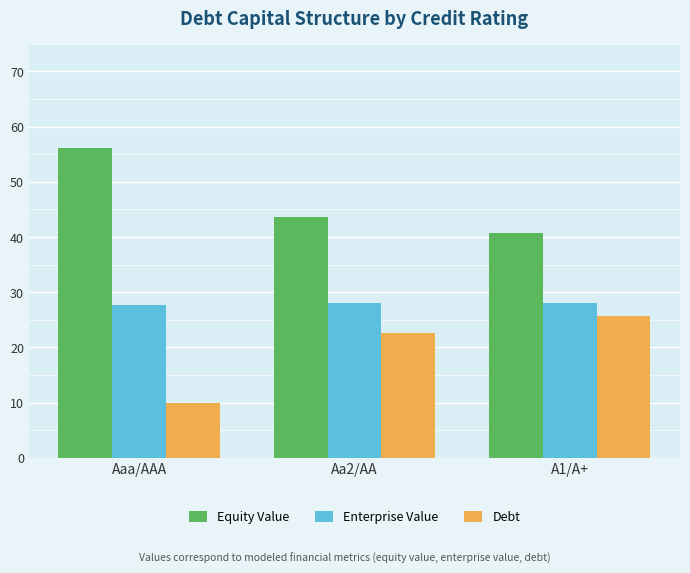

What is the total value across all series at Aa2/AA?

94.2